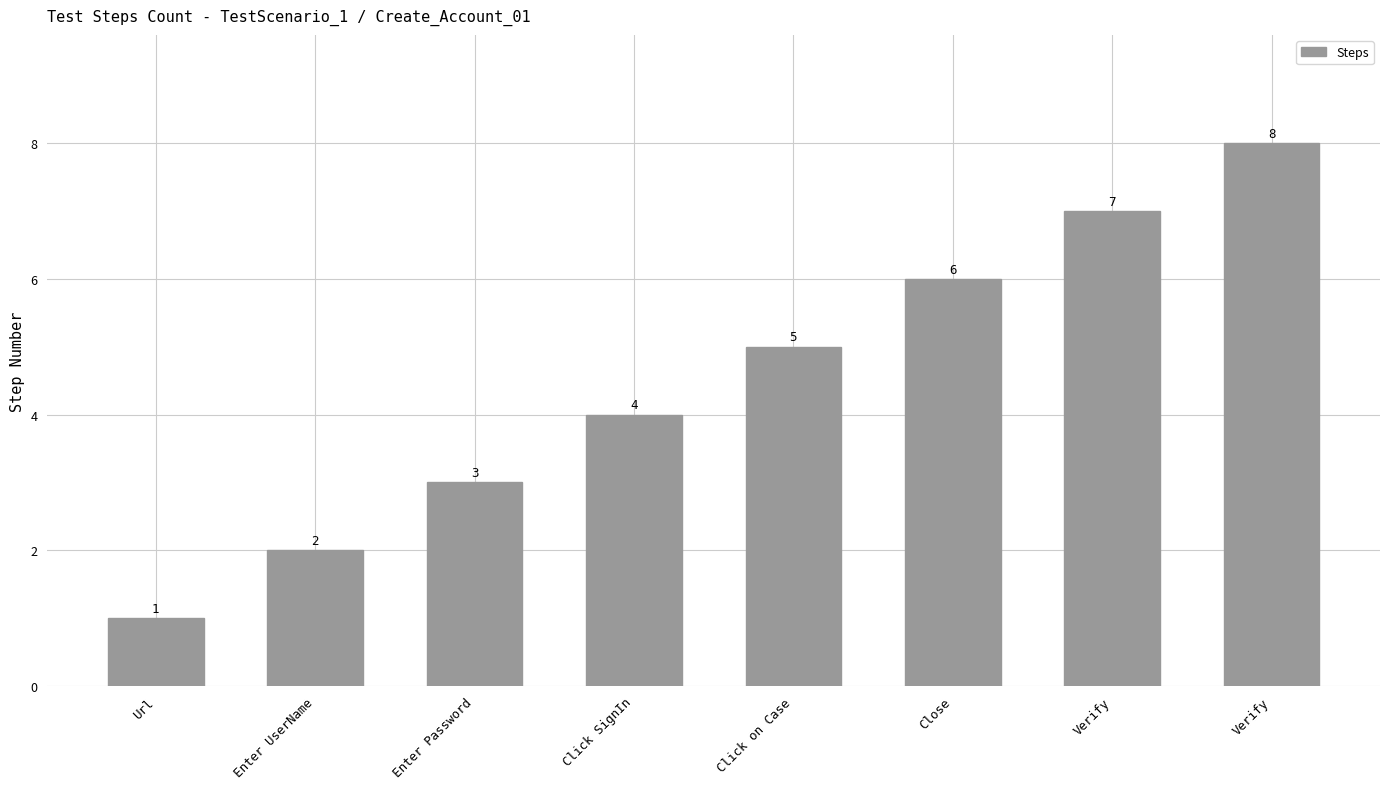

How many values are below 5?

4